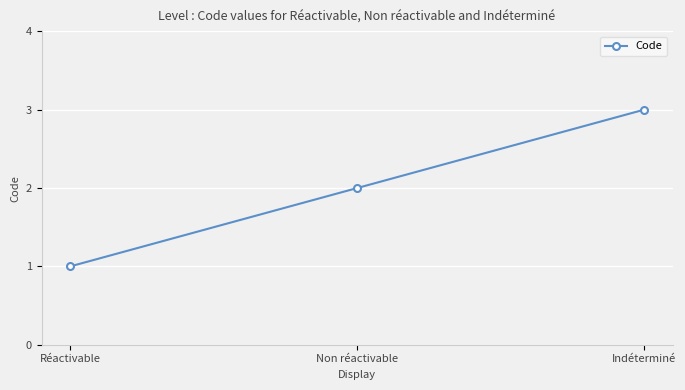

Which has a higher value, Réactivable or Indéterminé?

Indéterminé